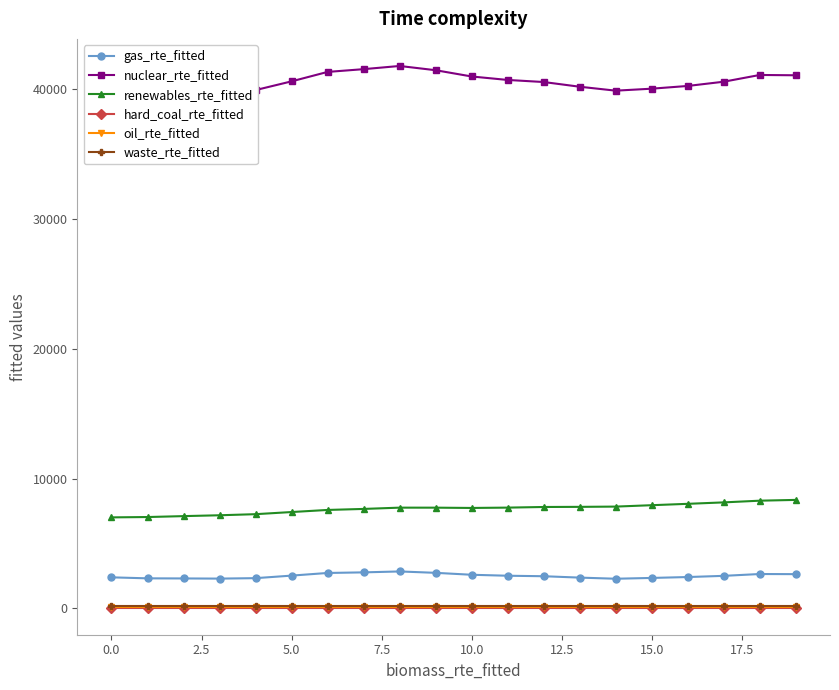

True or false: hard_coal_rte_fitted and gas_rte_fitted cross at least once.

False